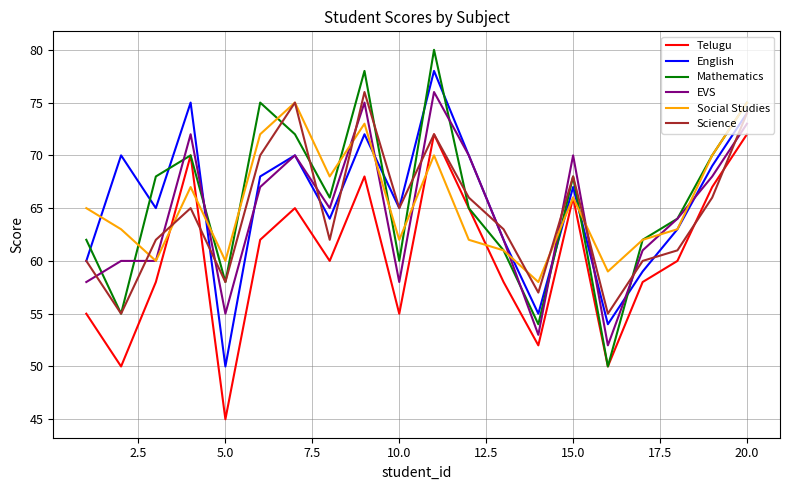

What is the greatest value displayed?

80